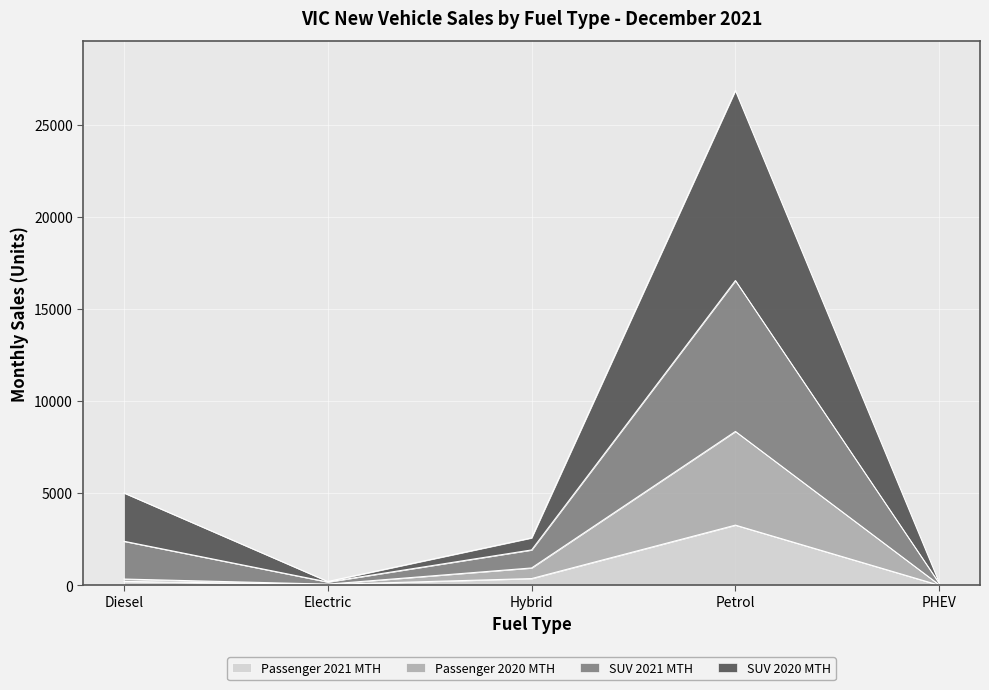

At which category is the sum across all series the highest?

Petrol